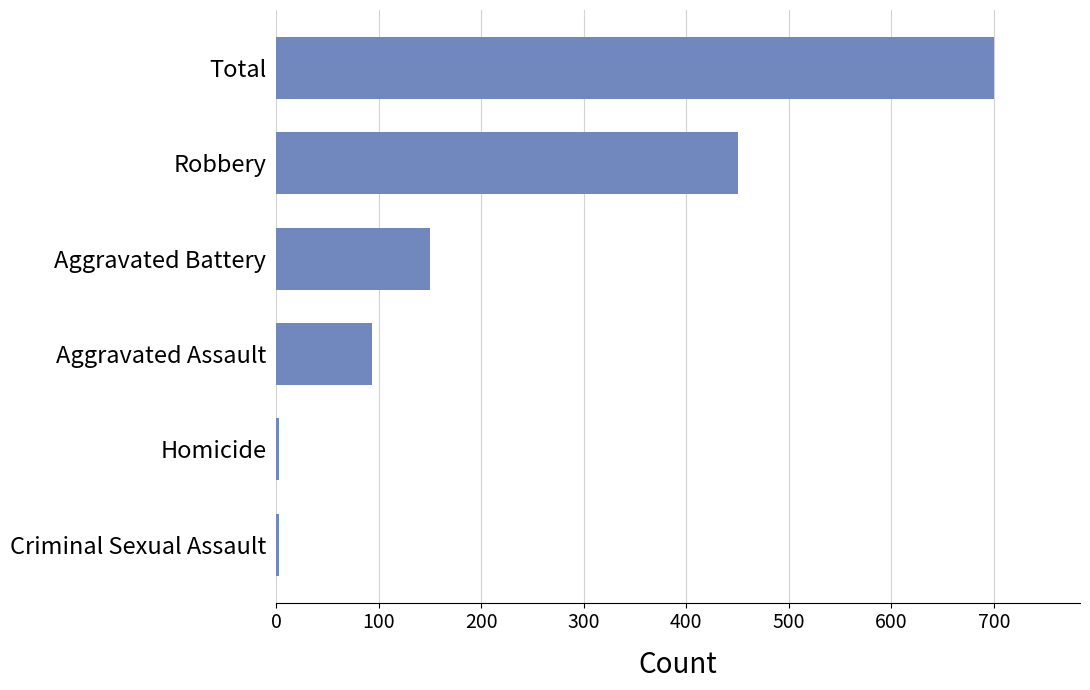

True or false: the data shows 450 at Robbery.

True